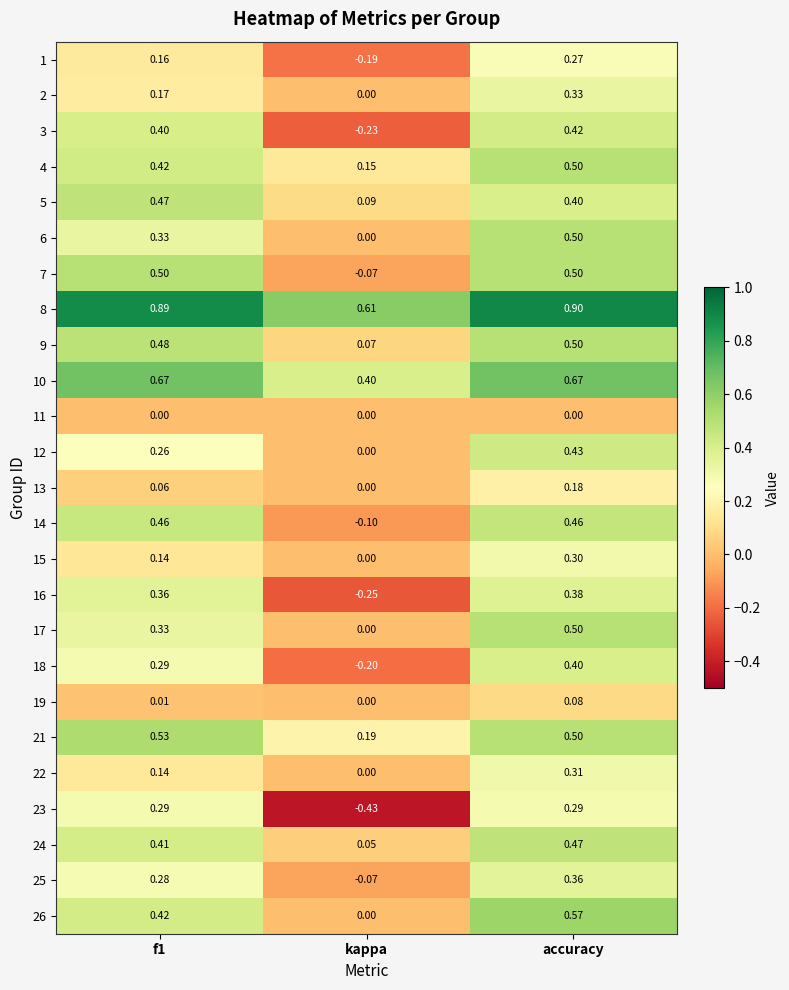

At how many categories does at least one series exceed 0?

3